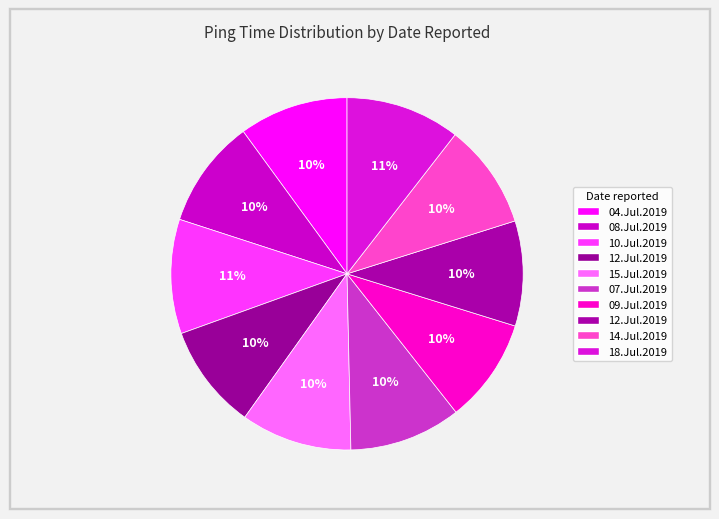

How many segments does this pie chart have?

10